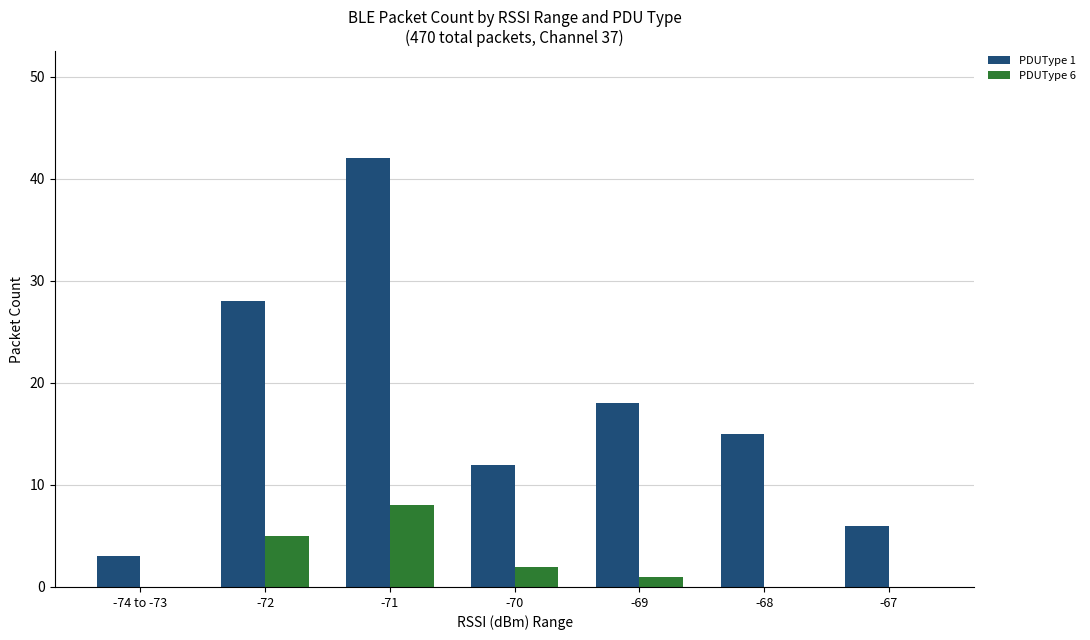

Which series has the largest range (max minus min)?

PDUType 1